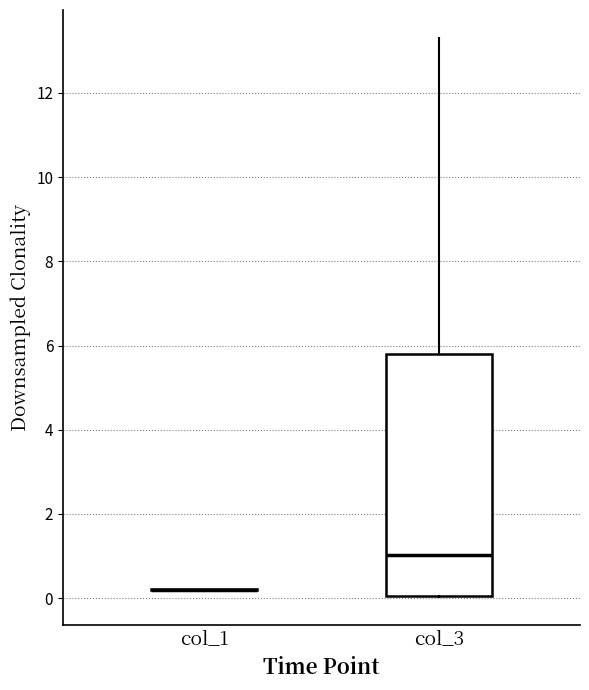

Which box is the tallest, from its lower edge to its upper edge?

col_3